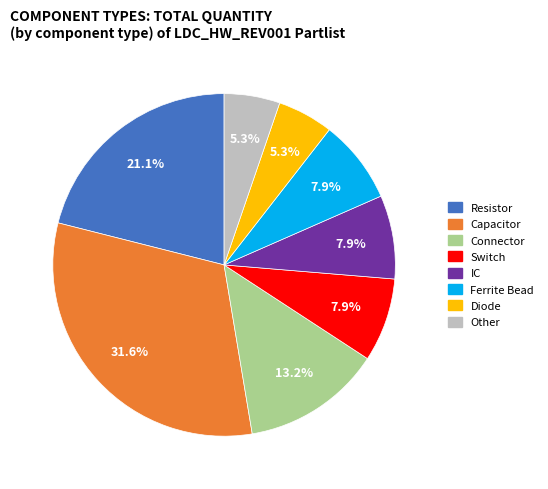

Combined, do Connector and Other account for over 50%?

No